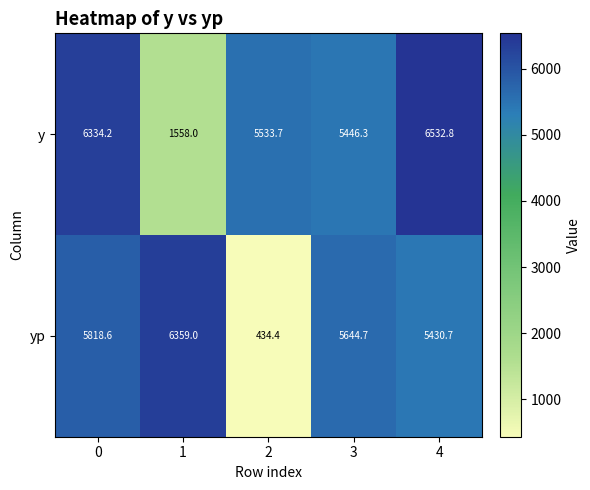

What is the minimum value shown in the chart?

434.4